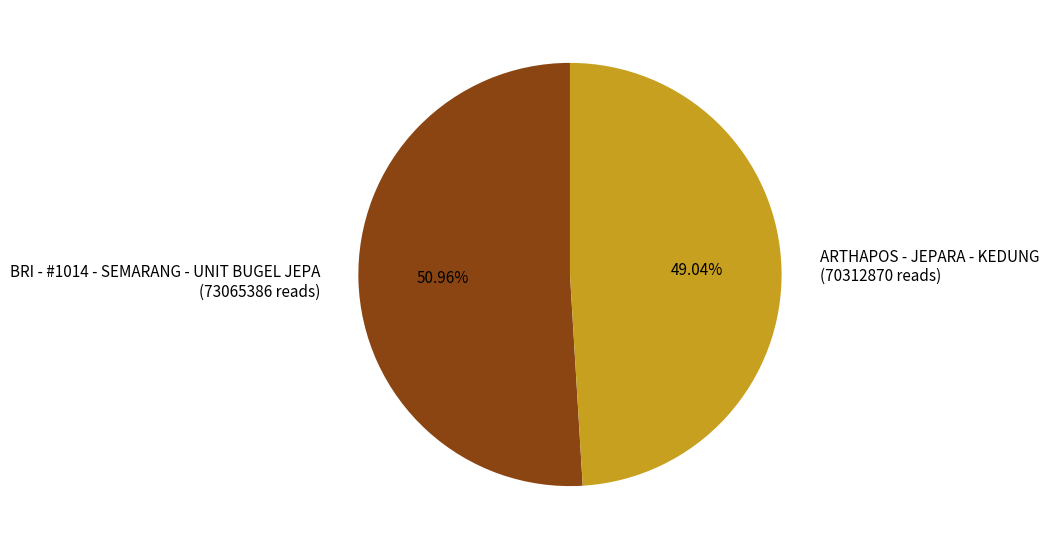

Which category accounts for the majority?

BRI - #1014 - SEMARANG - UNIT BUGEL JEPA